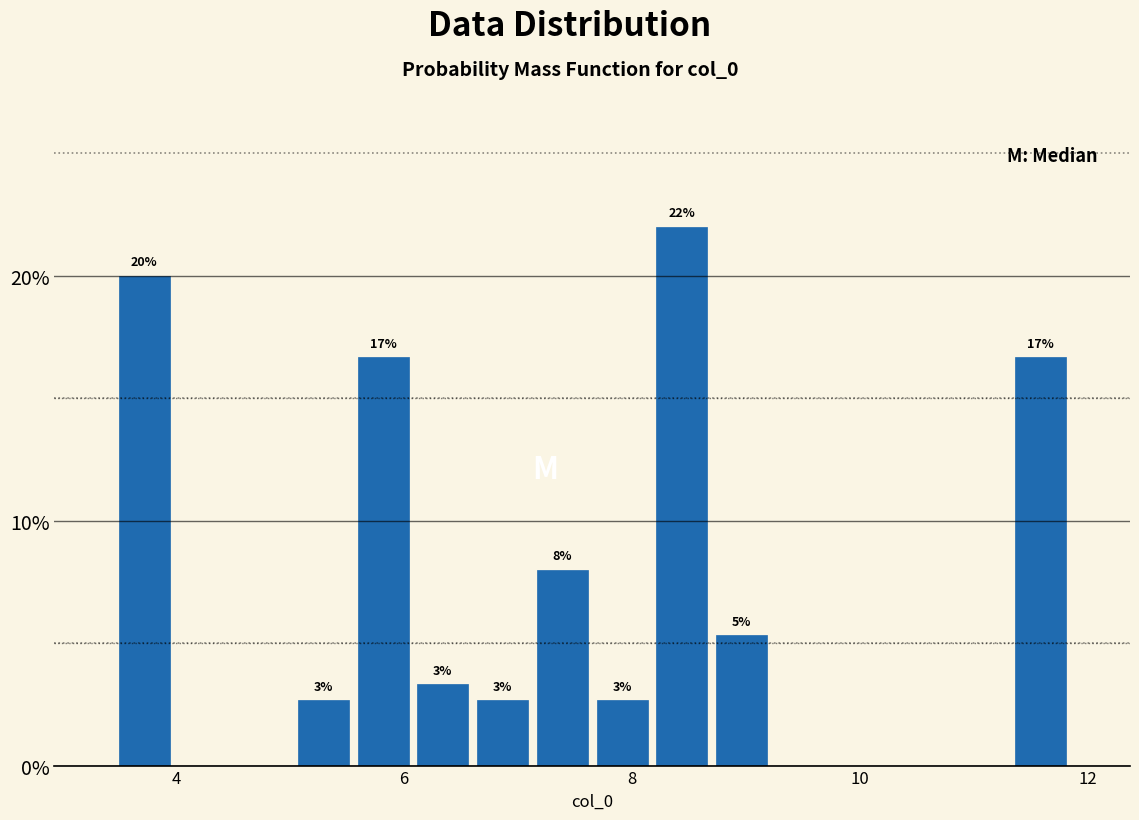

Read against the x-axis, roughly where is the centre of the tallest bar?

8.4